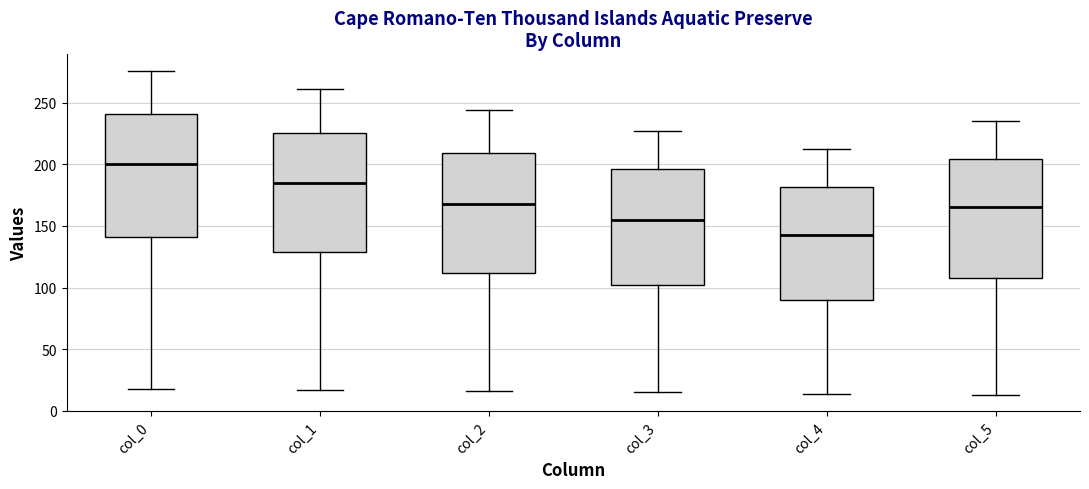

Where does the lower whisker of the box for col_5 end on the y-axis? The values are not printed on the chart, so give them approximately, as read against the axis.

15